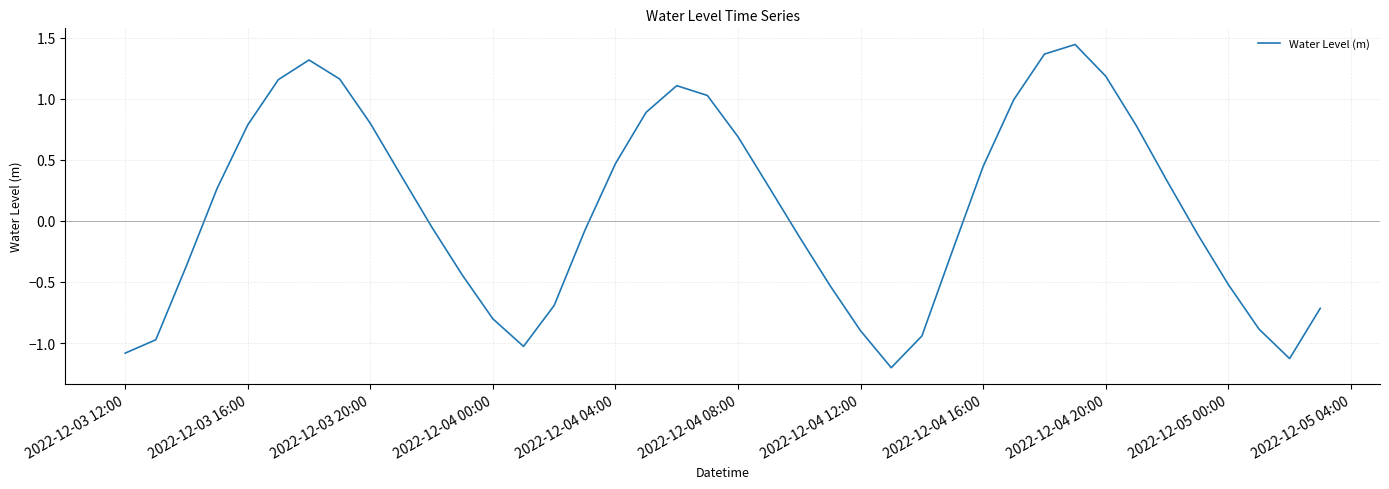

What is the smallest value displayed?

-1.2